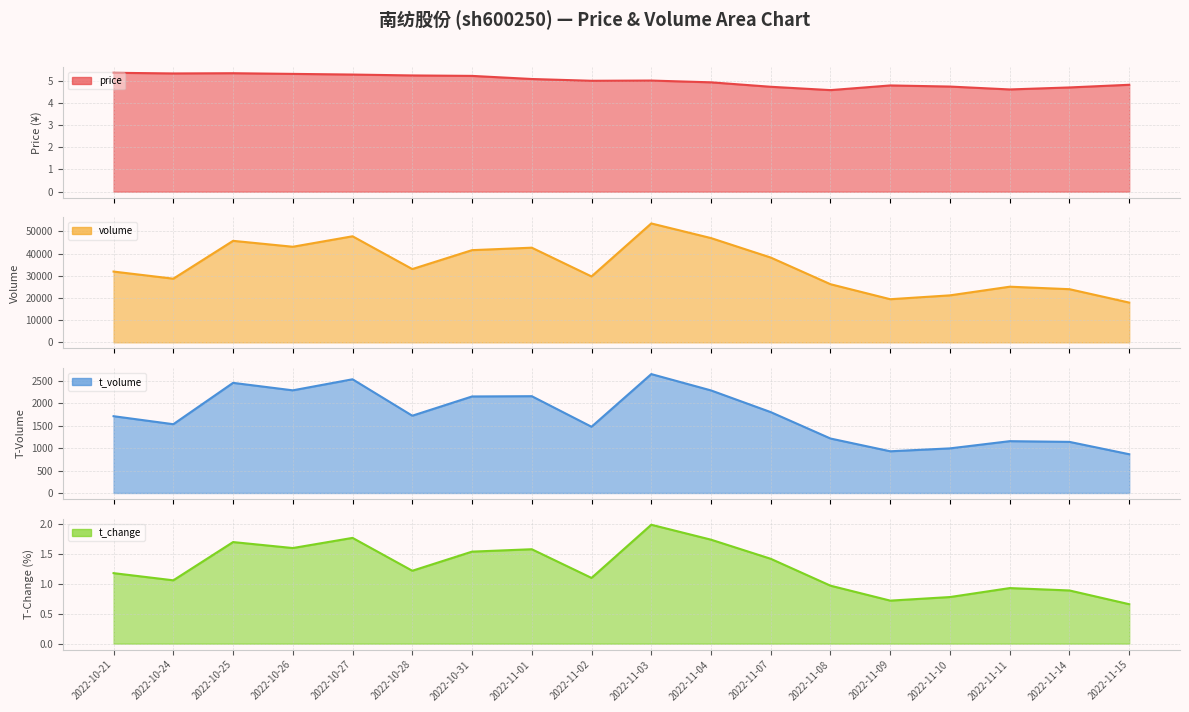

What is the value of the t_change line point at the 1st from the left?

1.2